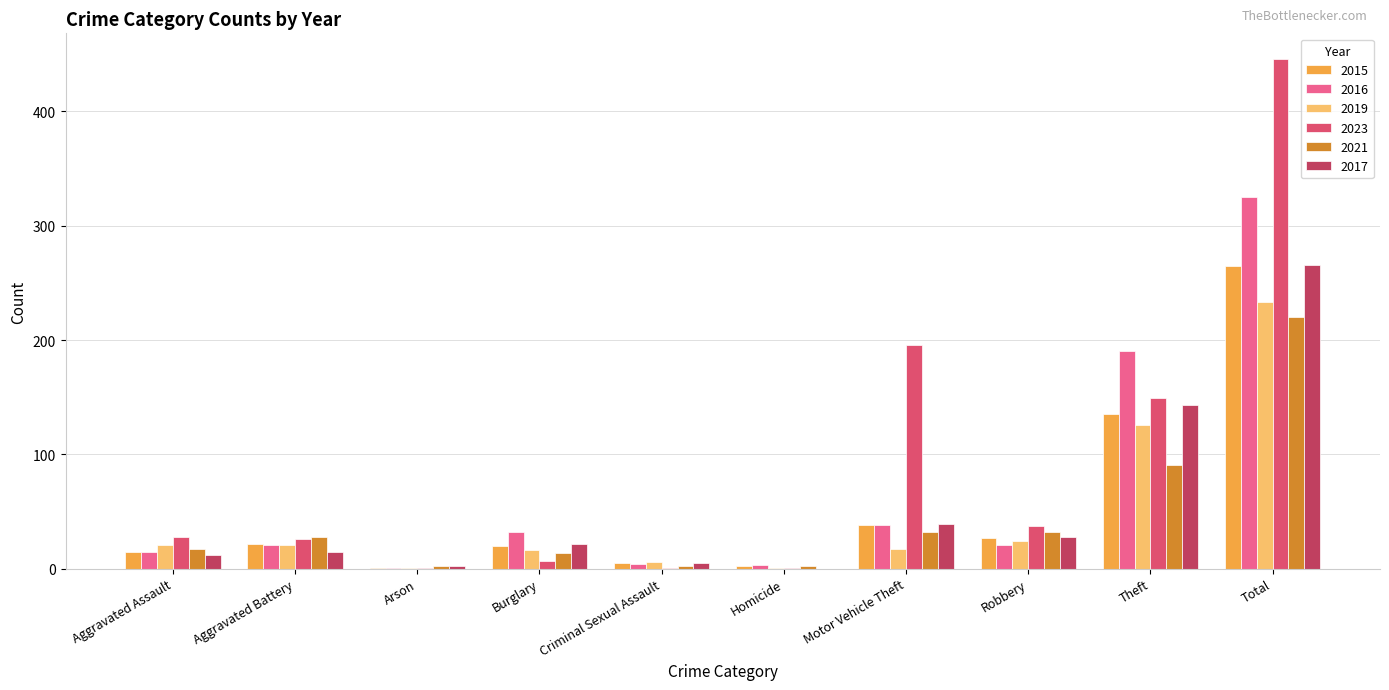

What is the sum of all 2023 values?

892